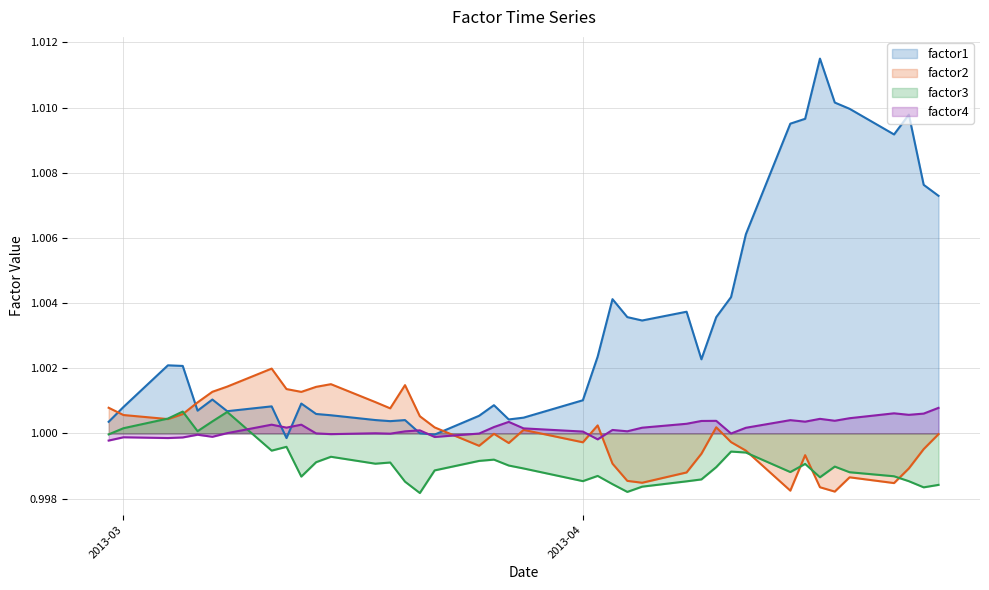

What is the value of the factor4 point at the 33rd from the left?

1.0